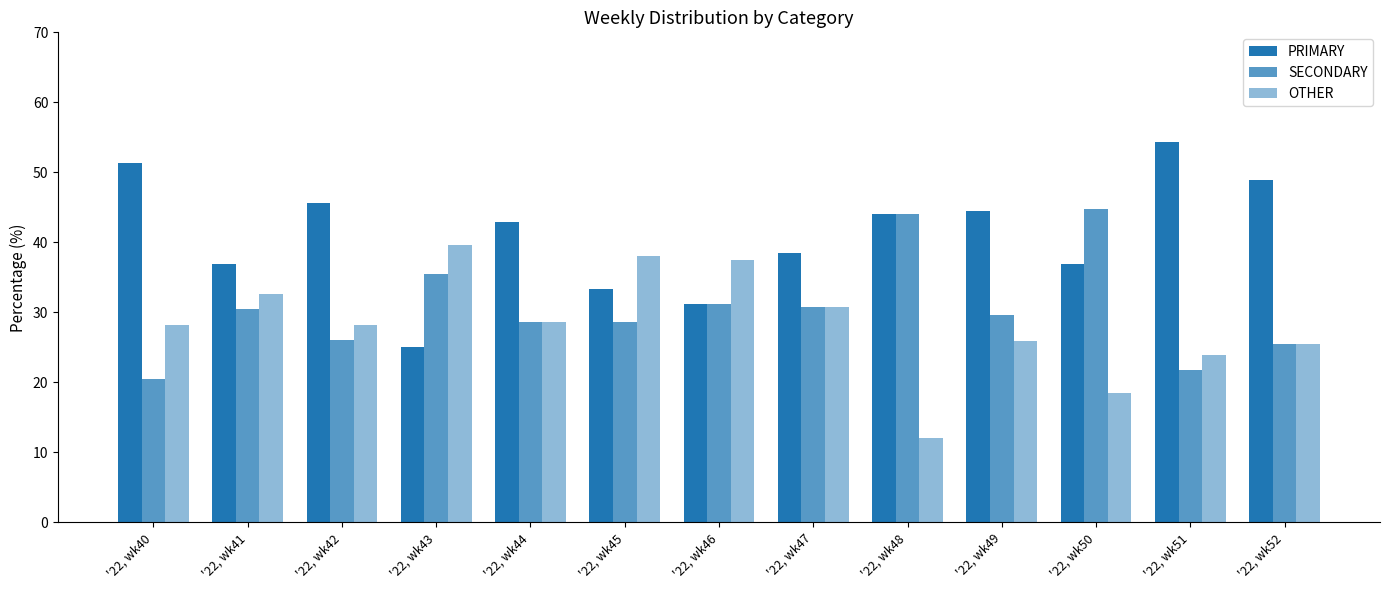

Between '22, wk43 and '22, wk51, which series saw the biggest shift?

PRIMARY